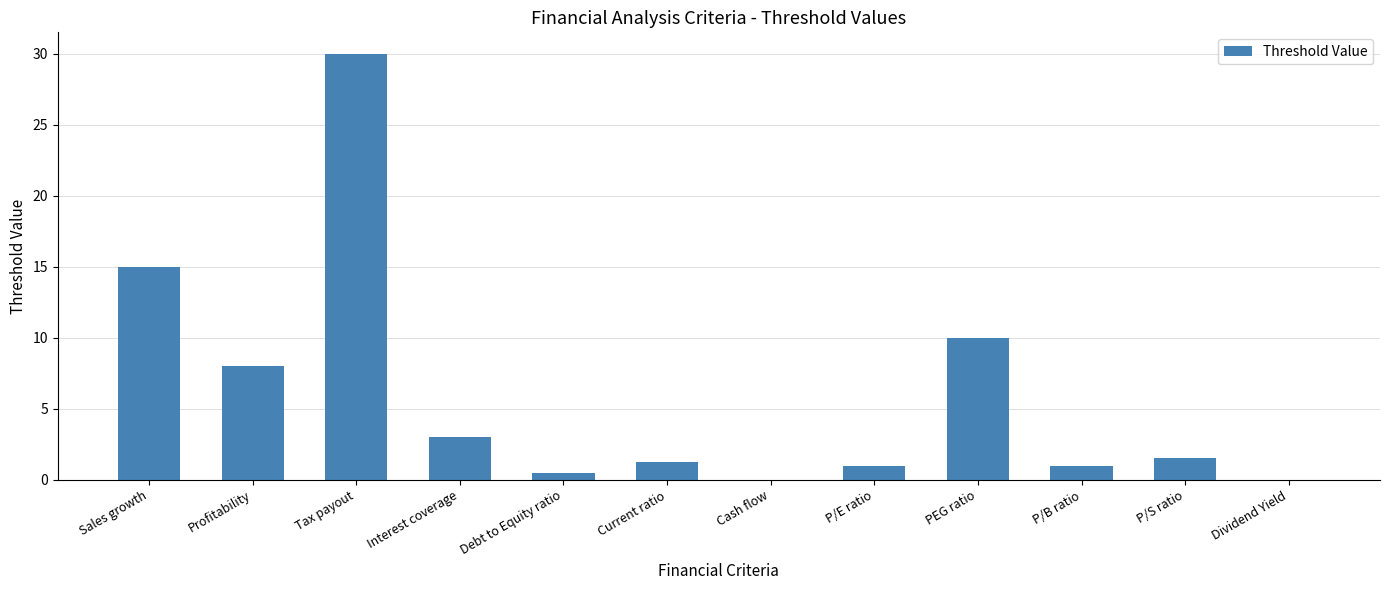

The value at Debt to Equity ratio is 0.5. True or false?

True